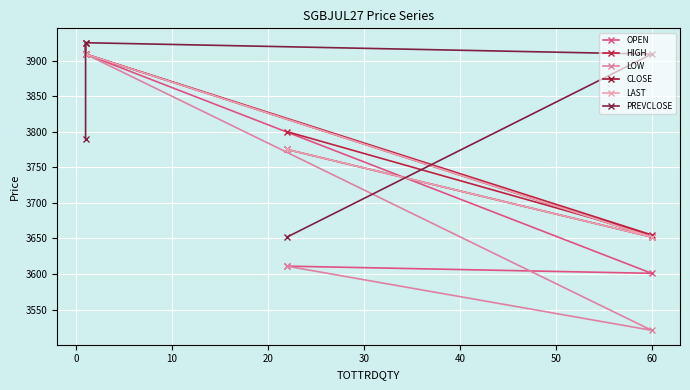

What is the spread (max minus min) of values at 20?

135.0